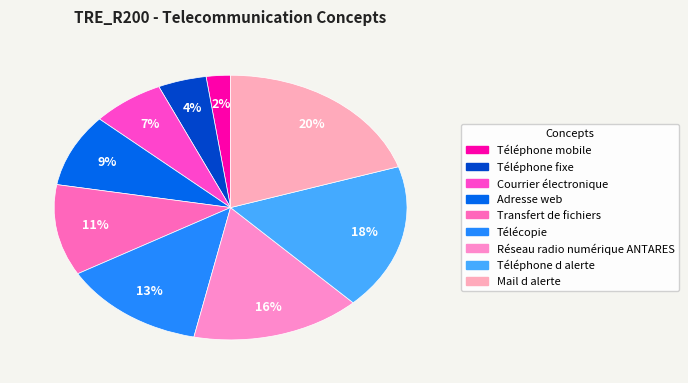

What percentage is NOT represented by Téléphone mobile?

97.8%